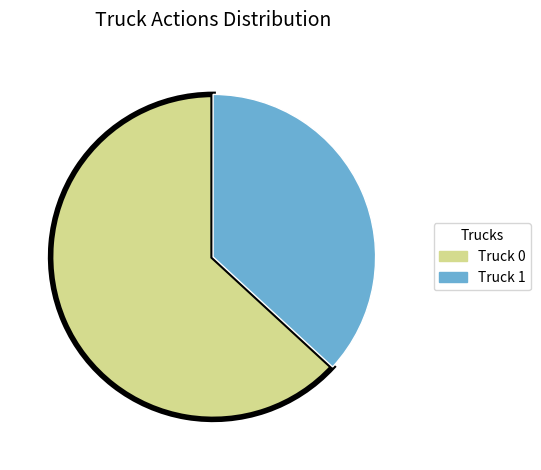

Is it true that Truck 1 is 47% of the pie?

False